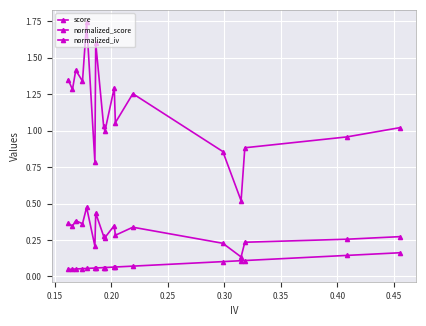

What is the difference between the second highest and second lowest values in the score series?

0.8